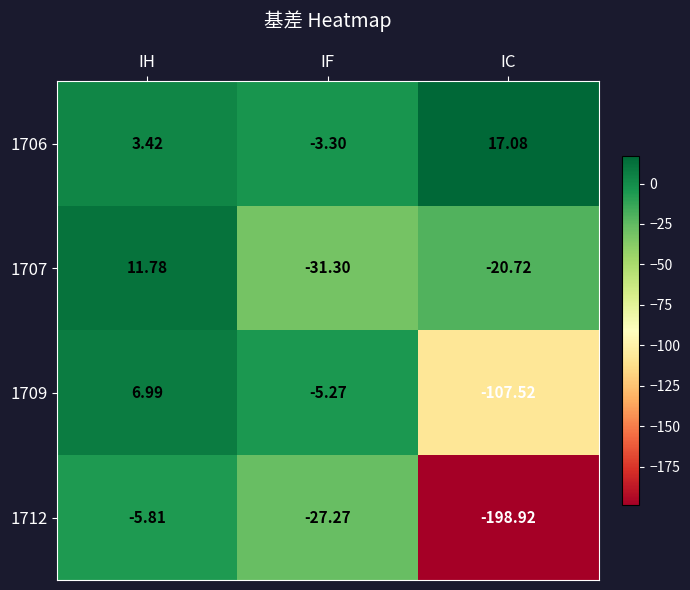

Where is 1709 nearest to the value -50?

IF